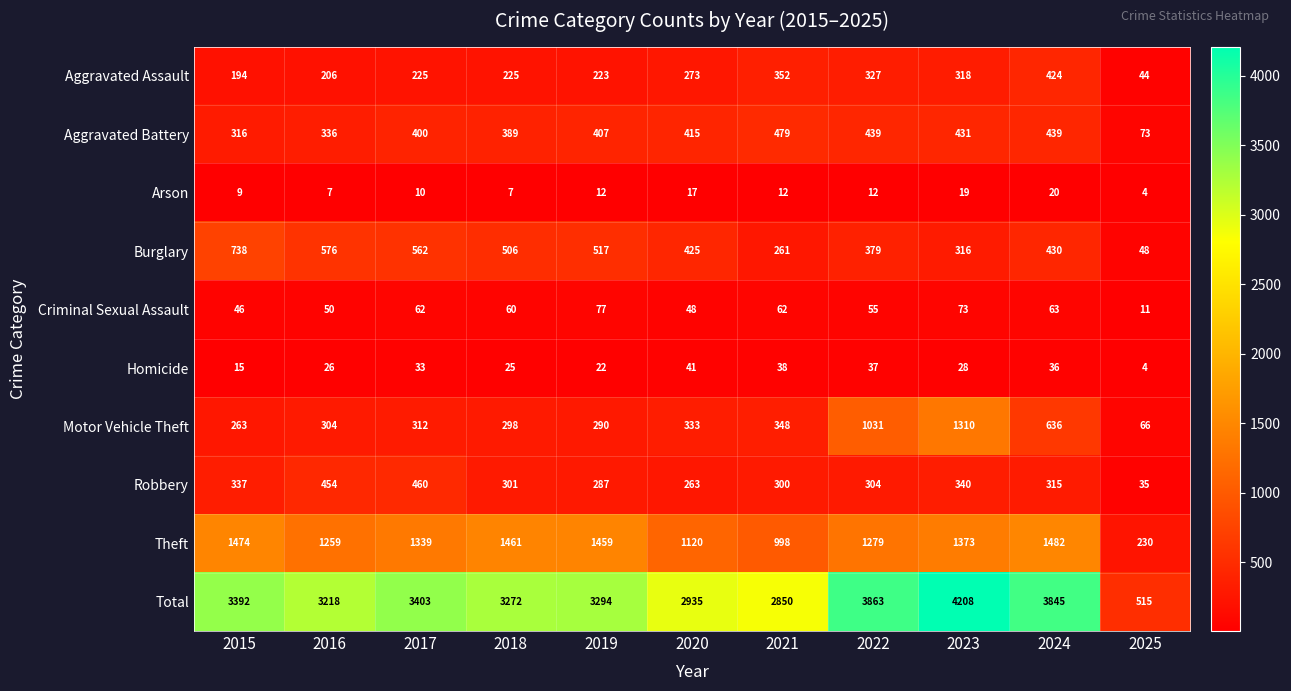

At which category is the sum across all series the highest?

2023